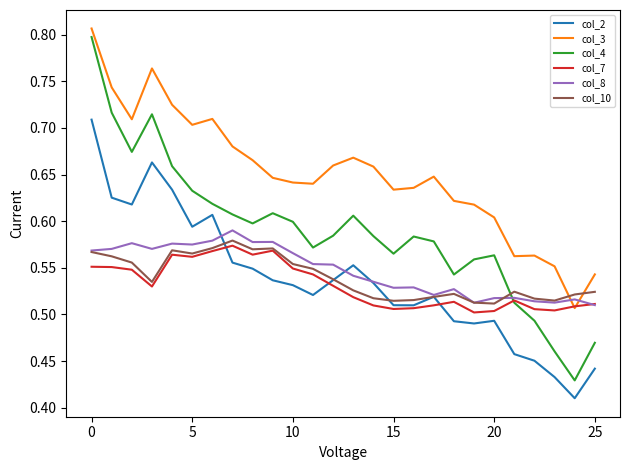

List the series in order of their peak value, lowest first.

col_7, col_10, col_8, col_2, col_4, col_3